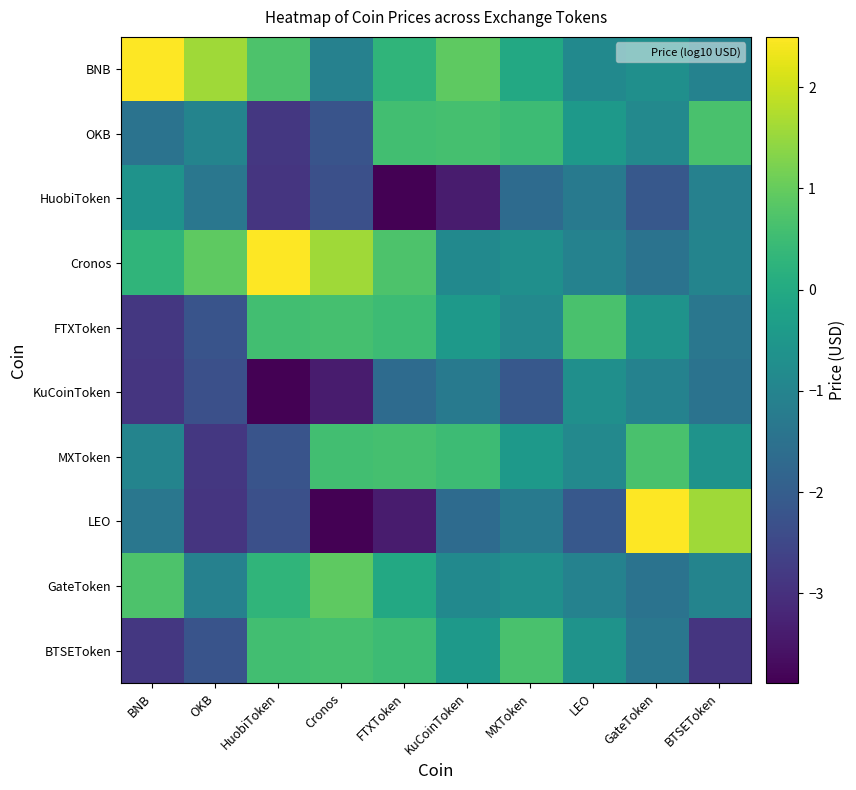

Between OKB and GateToken, which series saw the biggest shift?

LEO